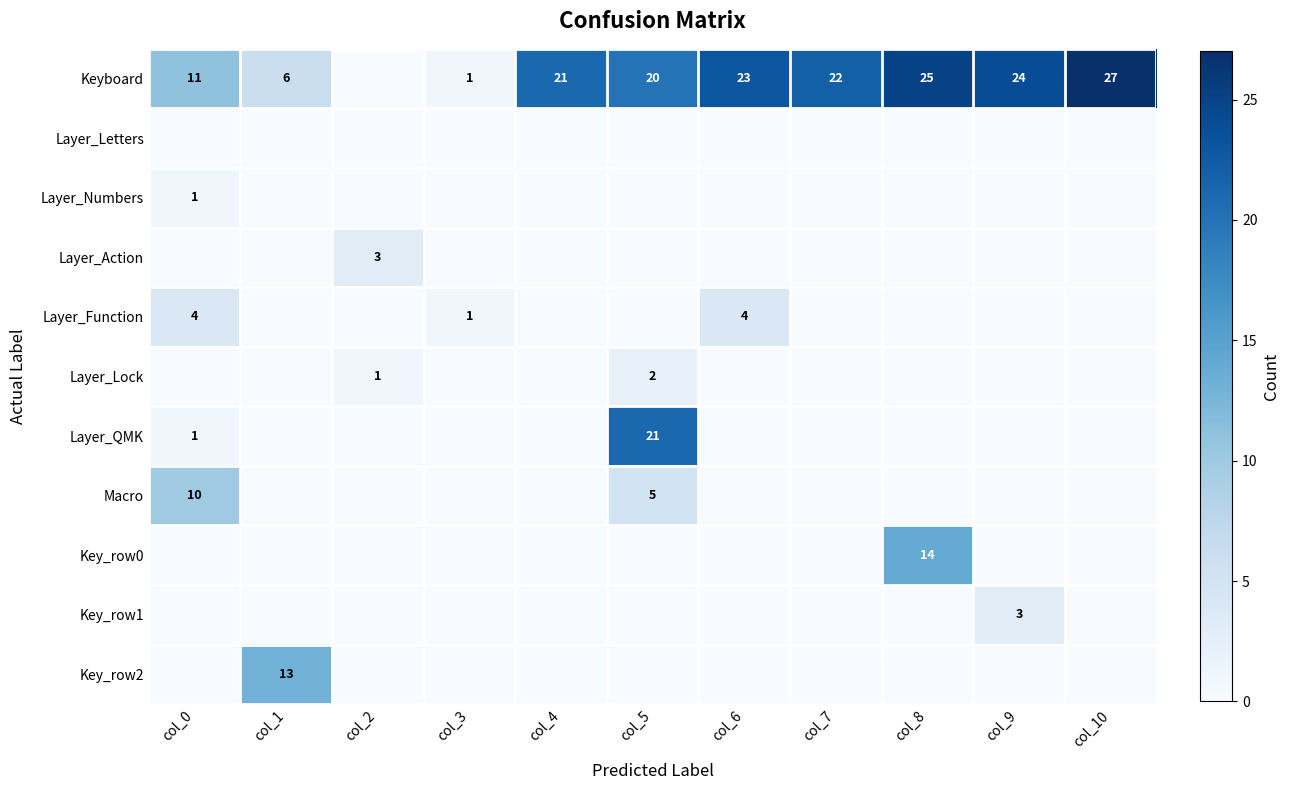

The Keyboard series shows 6 at col_1. True or false?

True